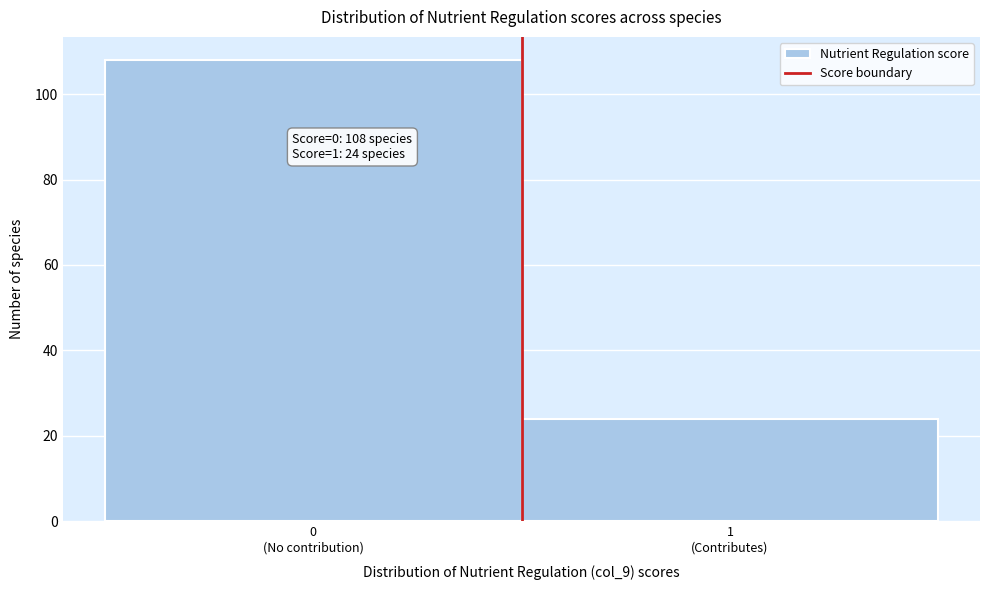

Reading left to right, extract all data points from this chart.

108	24